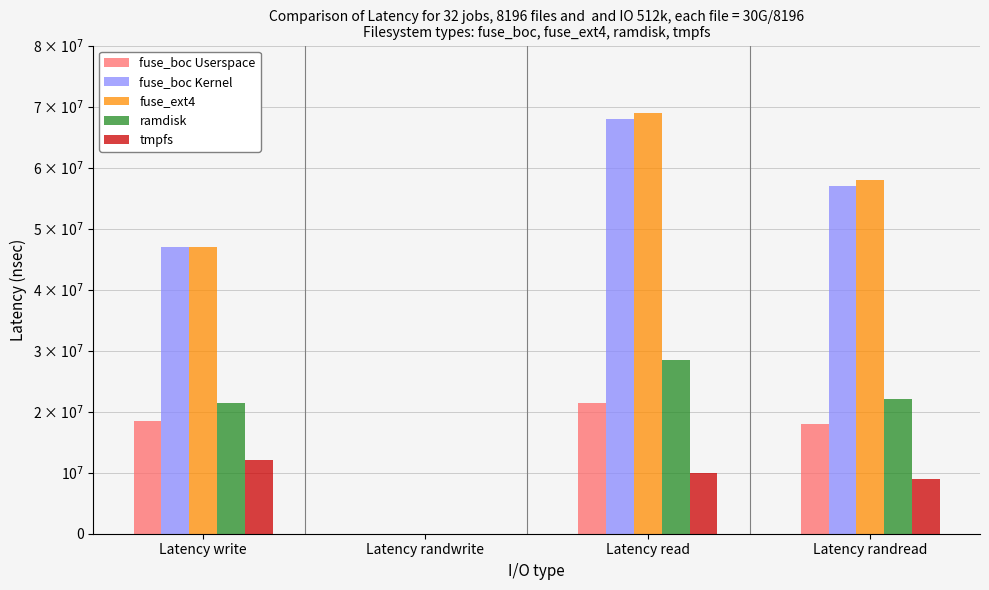

Are the bars grouped side by side (vs. stacked)?

Yes